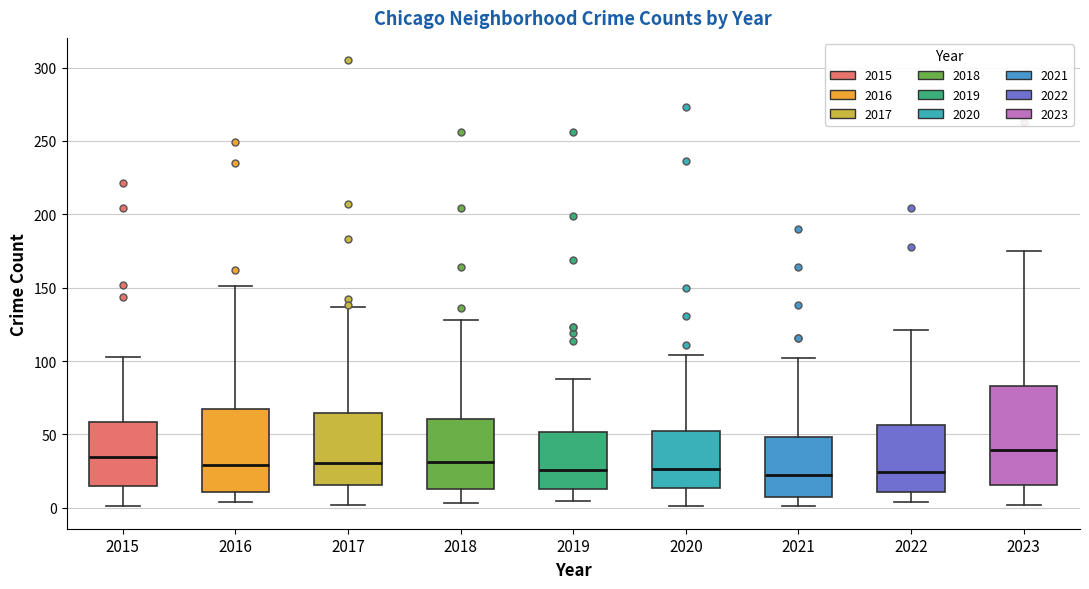

Which box is the tallest, from its lower edge to its upper edge?

2023